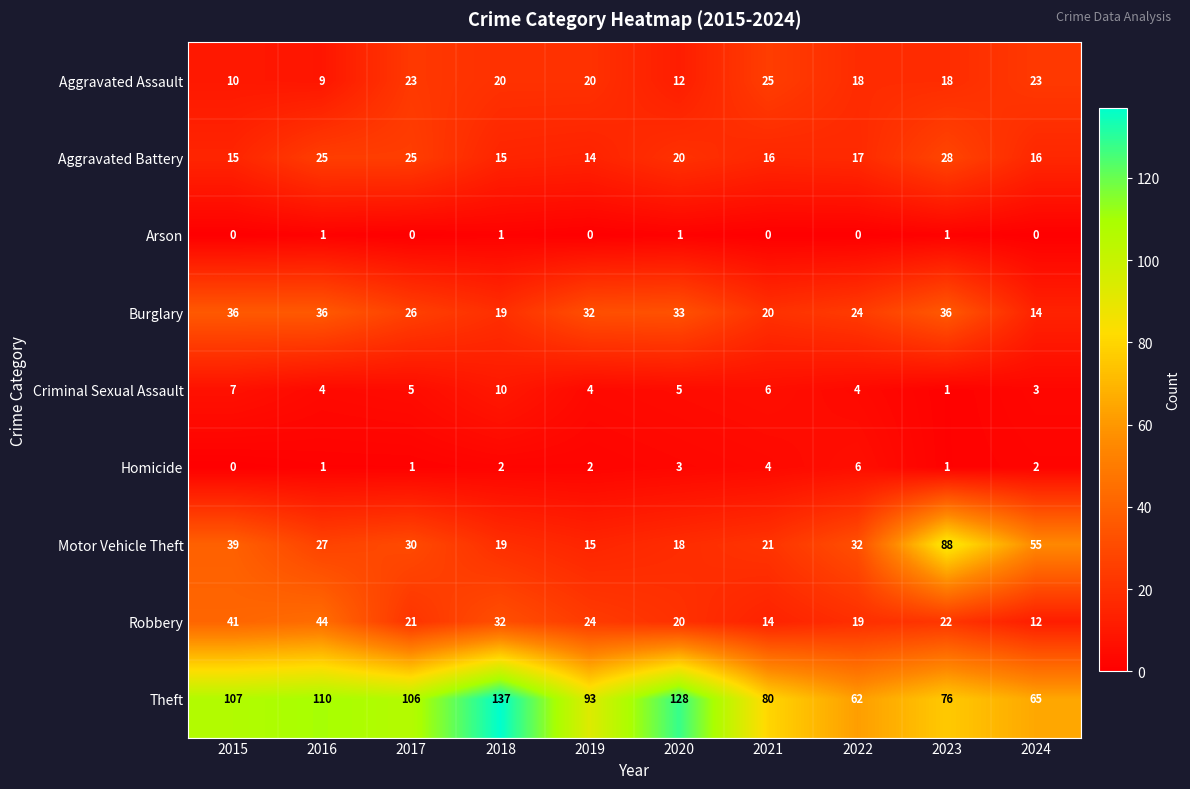

Is it true that Burglary equals 48 at 2020?

False